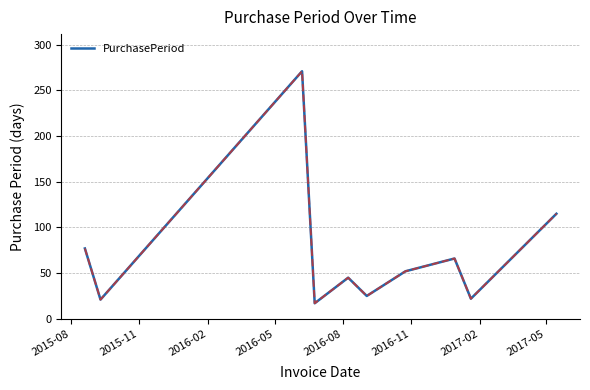

What is the difference between the maximum and minimum values?

254